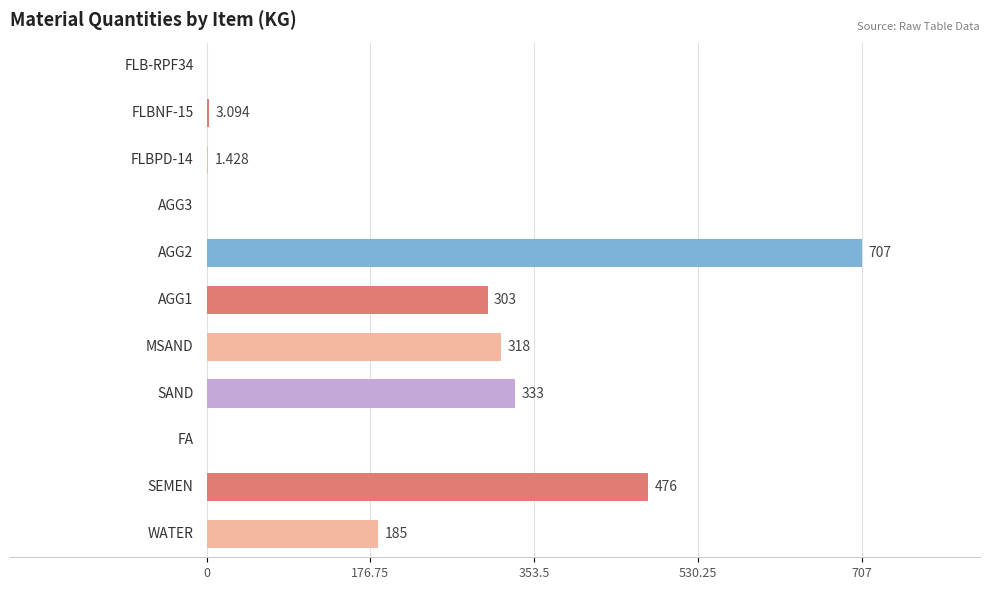

What is the sum of all values?

2326.5